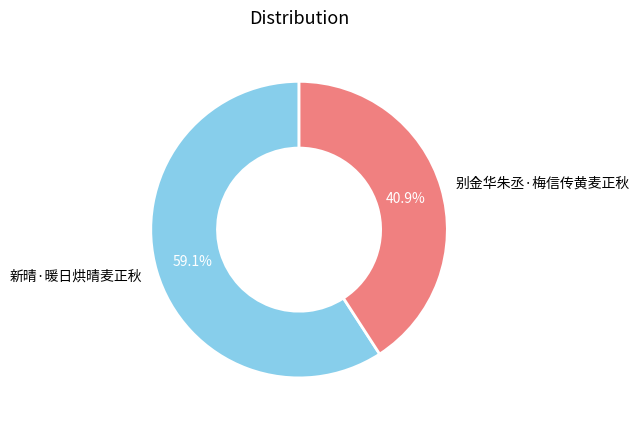

Which has a higher value, 新晴·暖日烘晴麦正秋 or 别金华朱丞·梅信传黄麦正秋?

新晴·暖日烘晴麦正秋